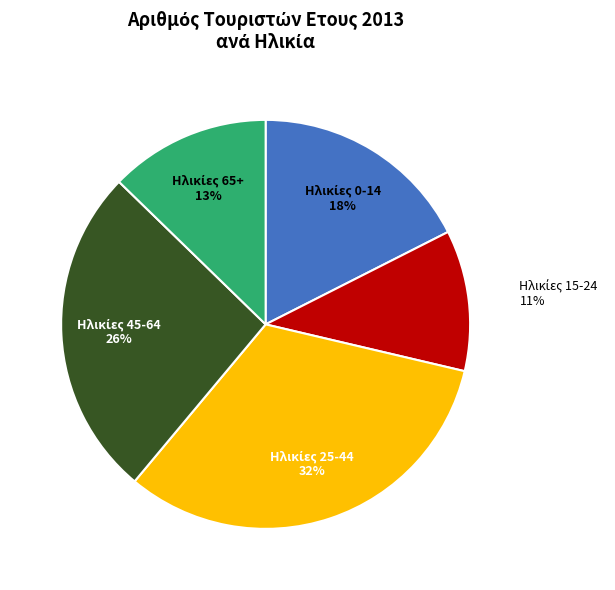

Is there a majority slice in this chart?

No